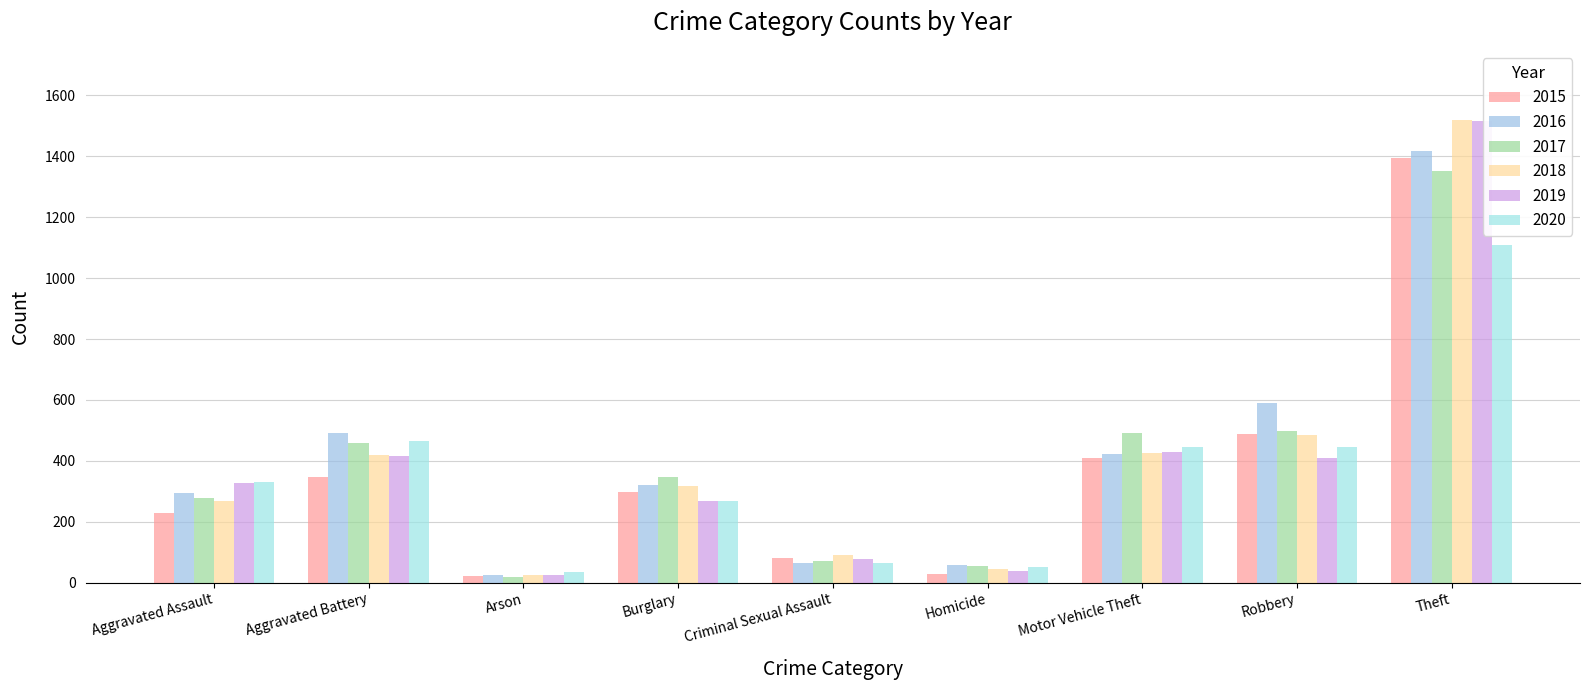

The 2015 series shows 16 at Arson. True or false?

False